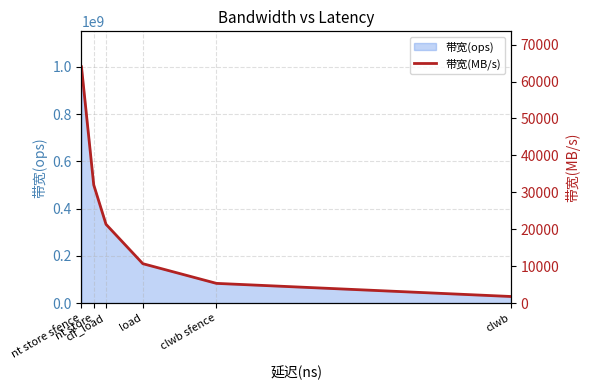

True or false: the data shows 14525 at load.

False